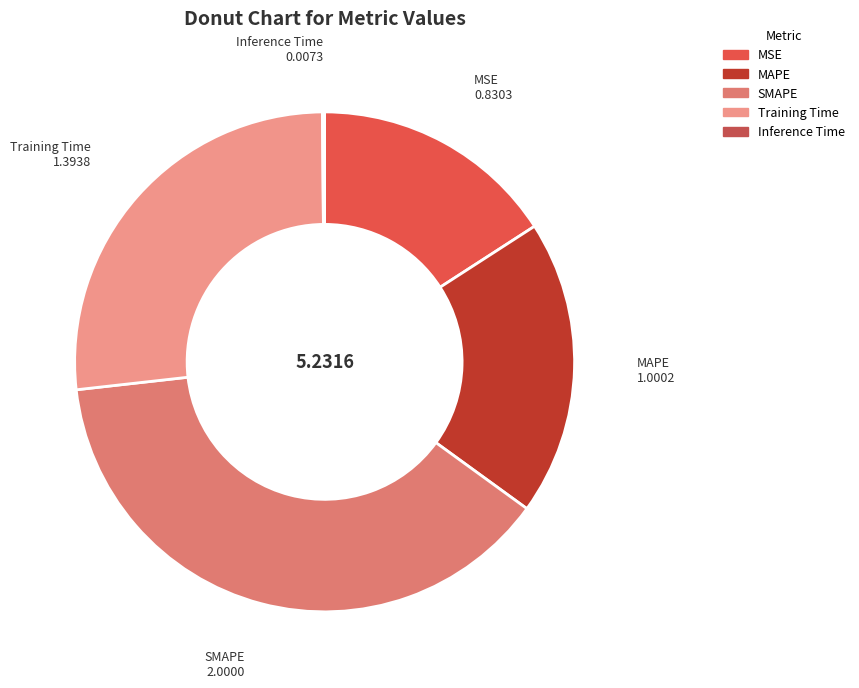

Is it true that MSE is 16% of the pie?

True